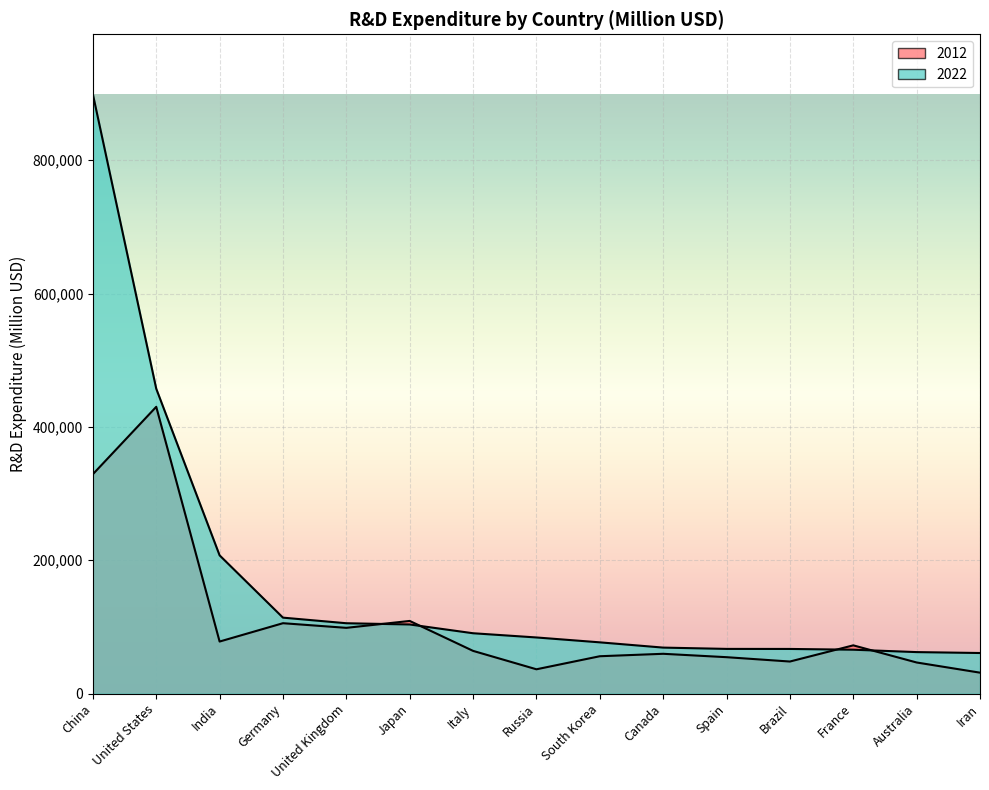

Which series has the largest range (max minus min)?

2022